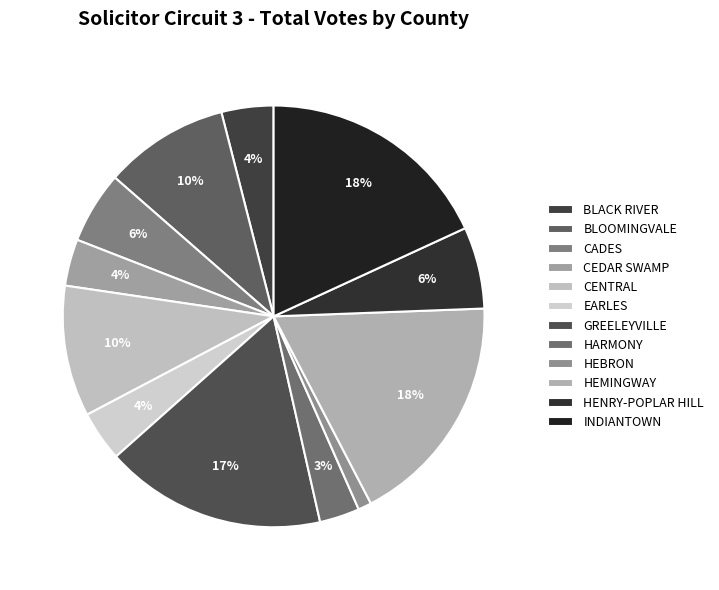

How many segments does this pie chart have?

12